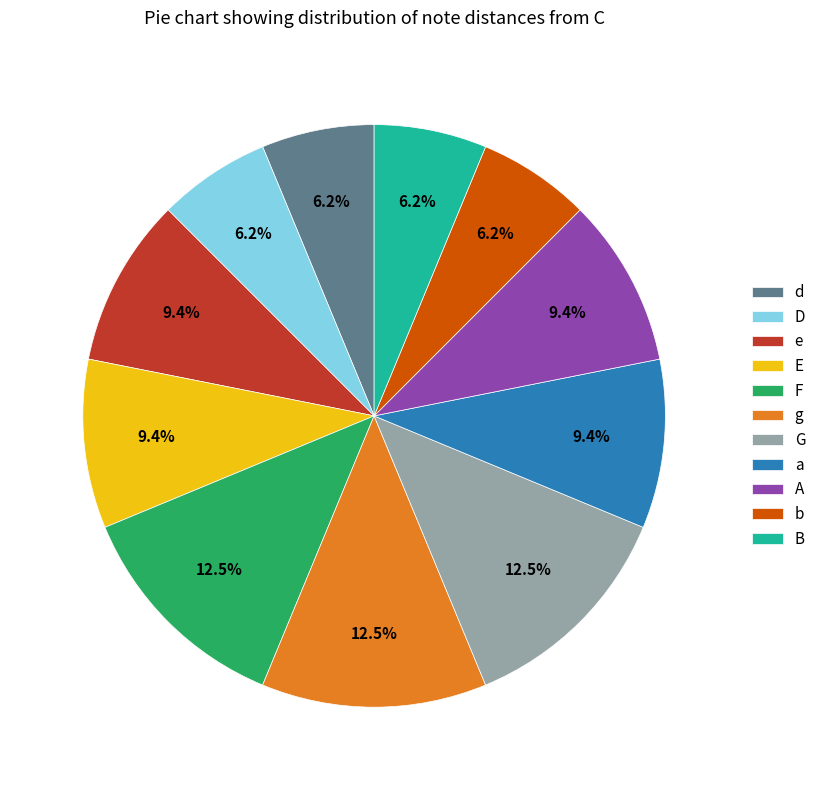

True or false: a accounts for 9% of the total.

True